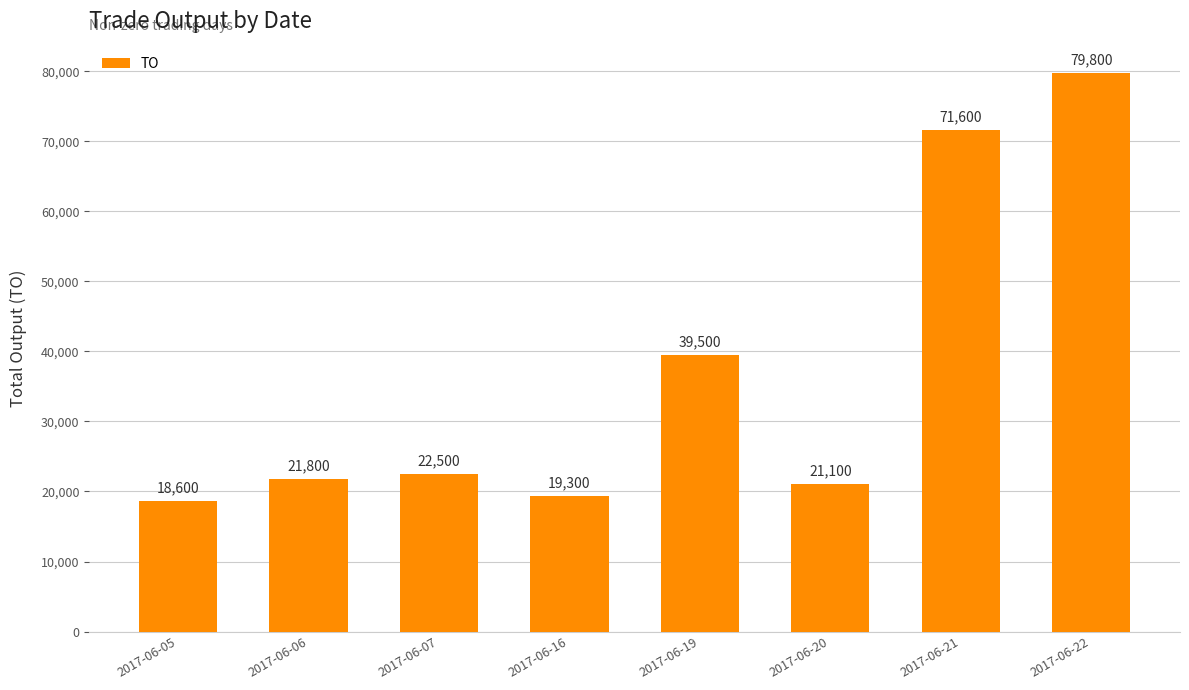

Reading left to right, extract all data points from this chart.

18600	21800	22500	19300	39500	21100	71600	79800